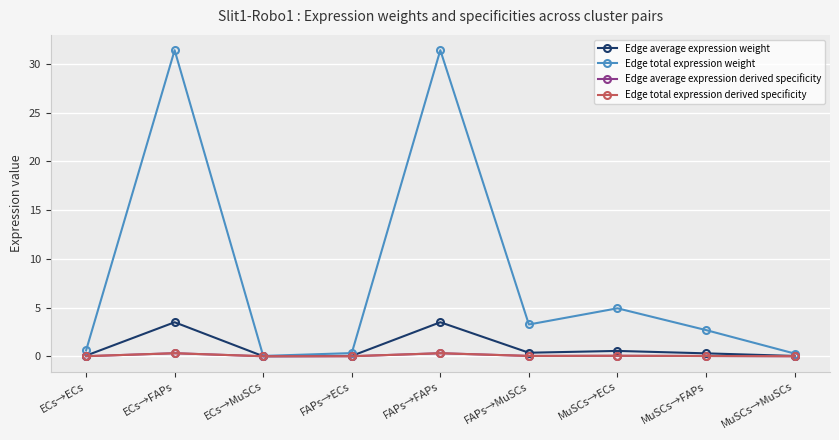

Is this an area chart (filled region under the line)?

No